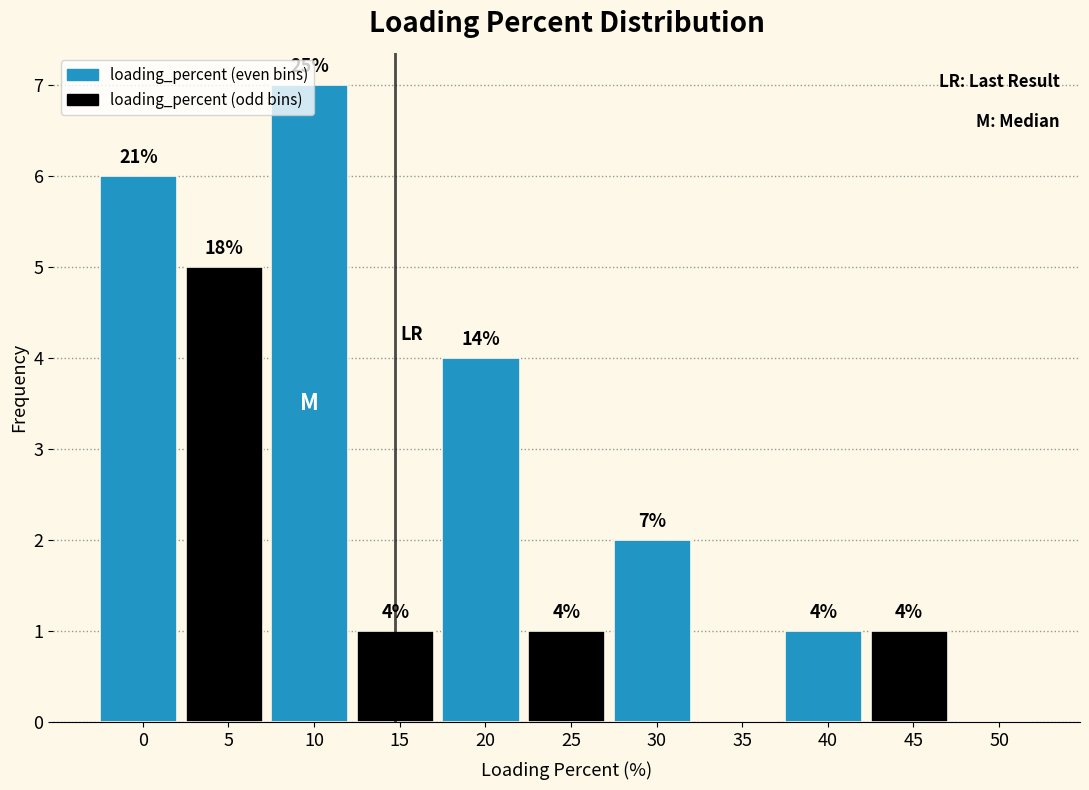

The value at 25 is 1. True or false?

True